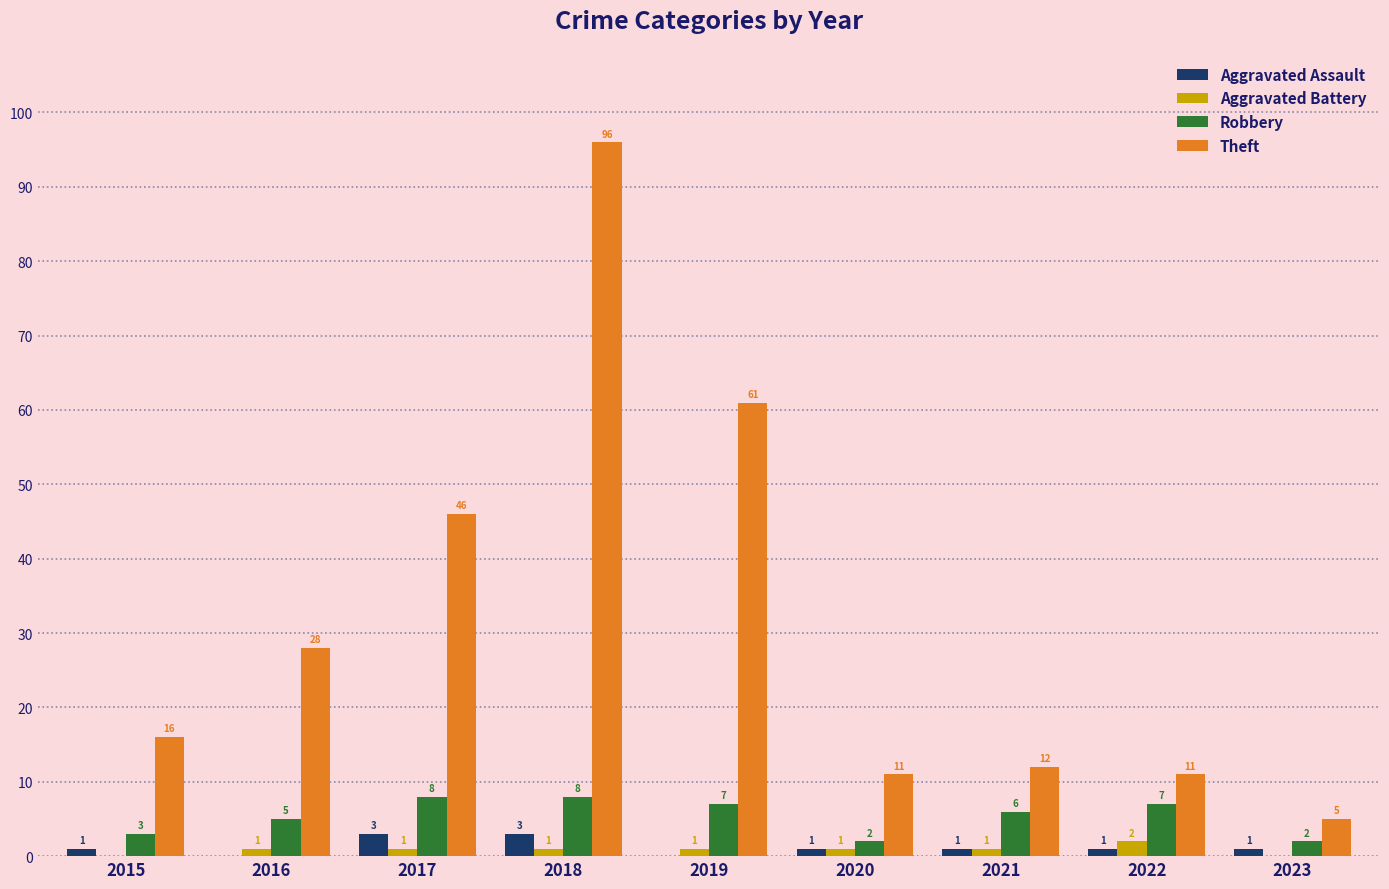

What is the total value across all series at 2022?

21